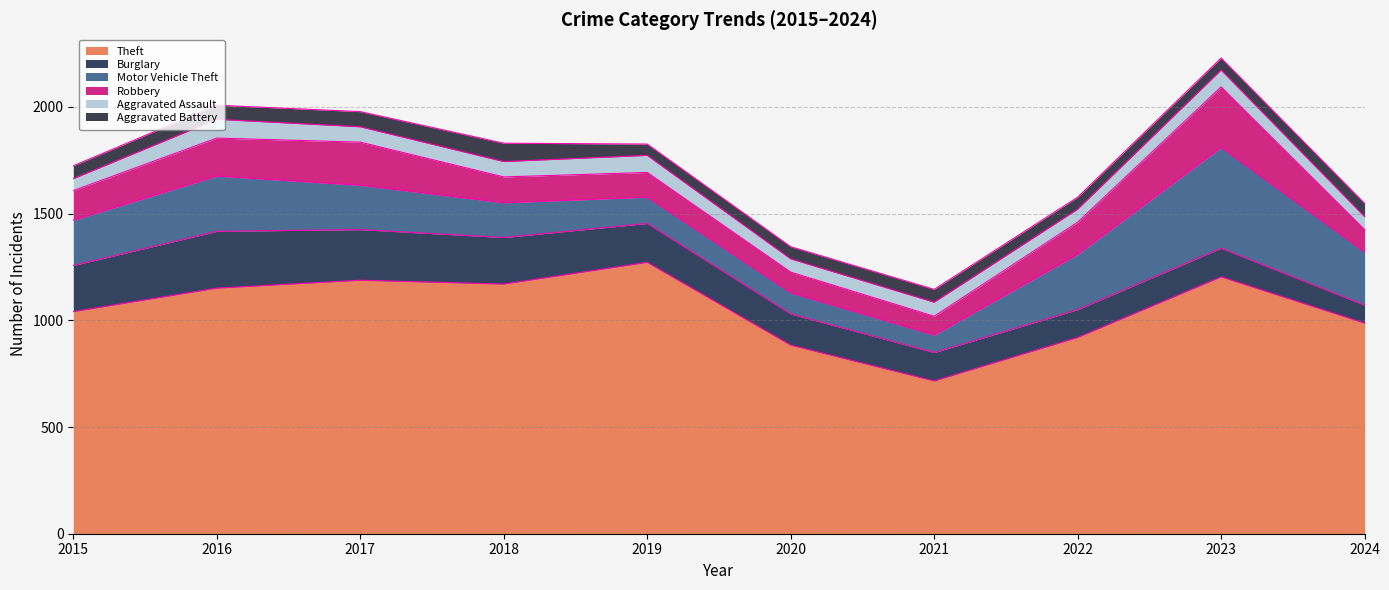

What is the value of the Burglary point at the 6th from the left?

146